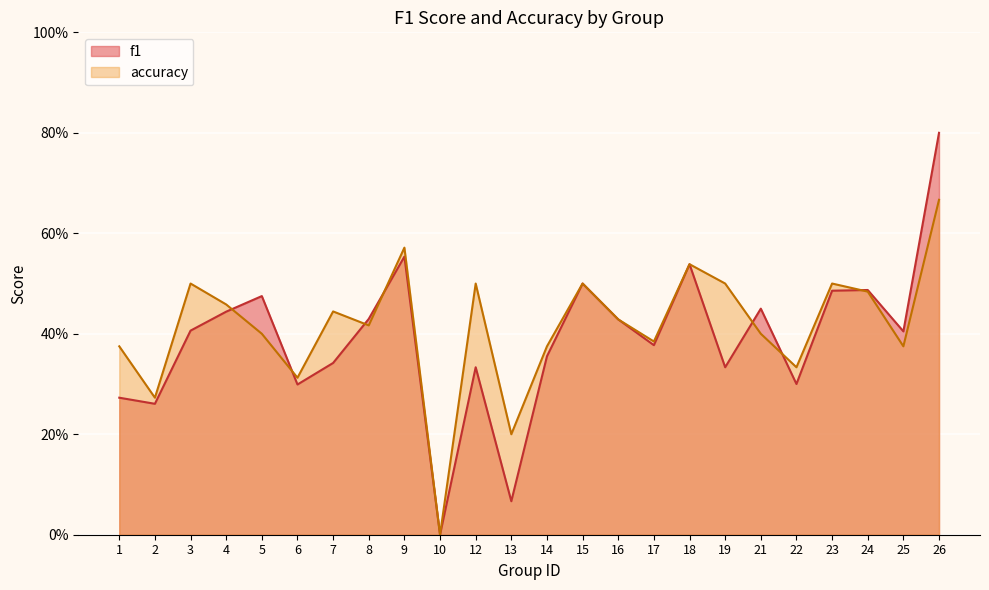

List the labels in order of accuracy value, smallest first.

10, 13, 2, 6, 22, 1, 14, 25, 17, 5, 21, 8, 16, 7, 4, 24, 3, 12, 15, 19, 23, 18, 9, 26